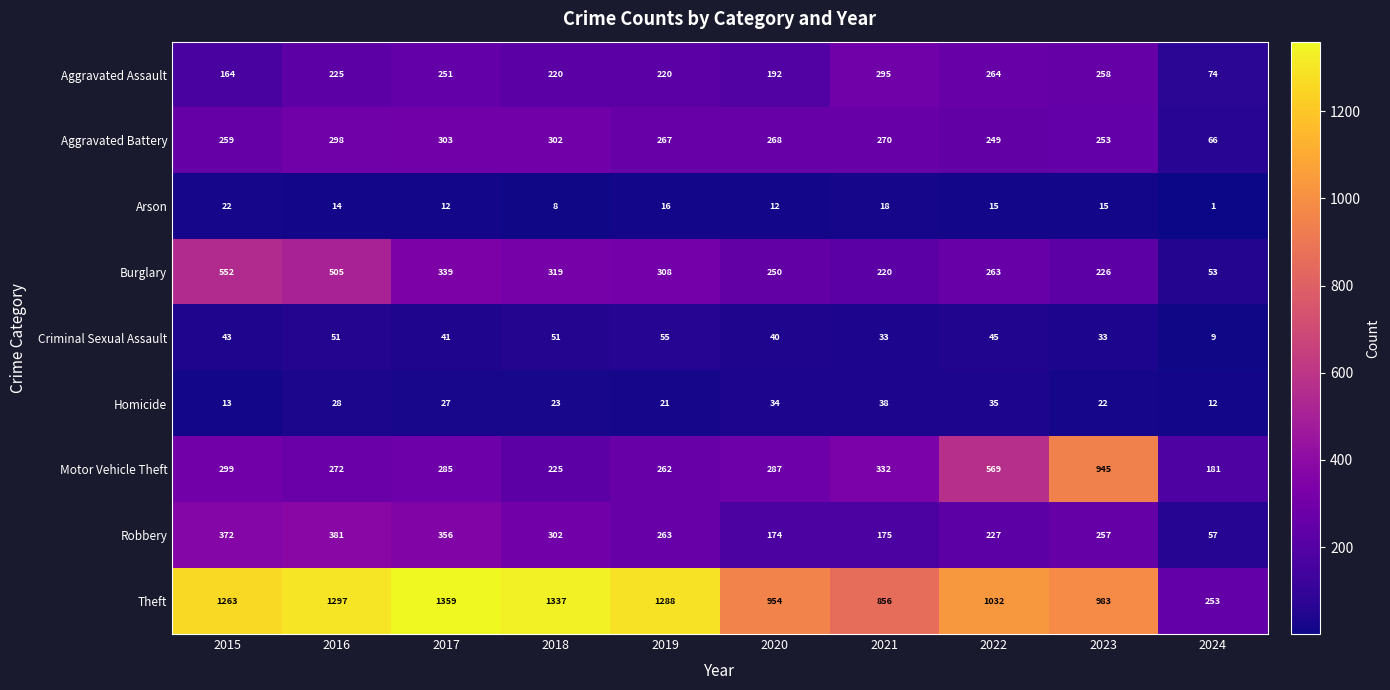

At which label does Burglary first exceed 308?

2015